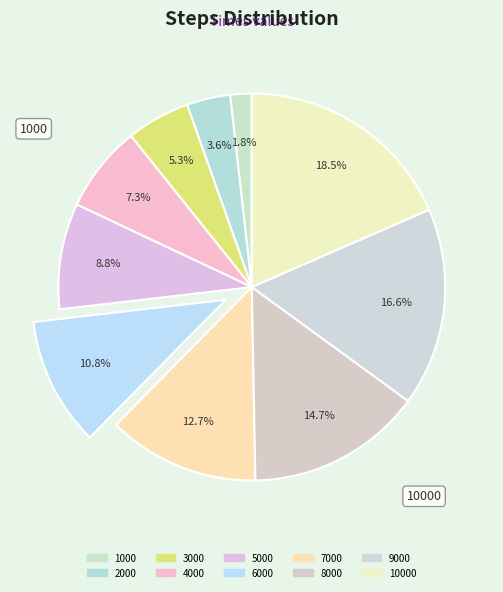

How many segments does this pie chart have?

10